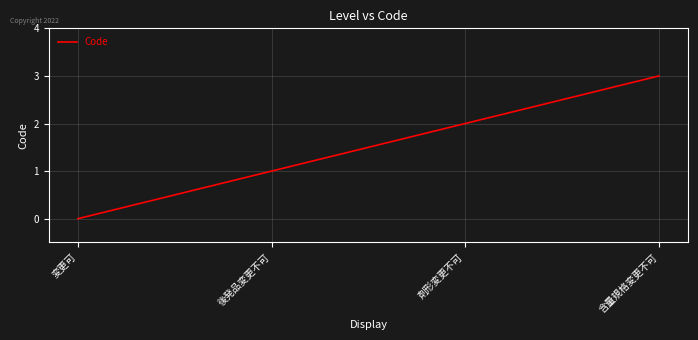

How many values are between 1 and 3?

3